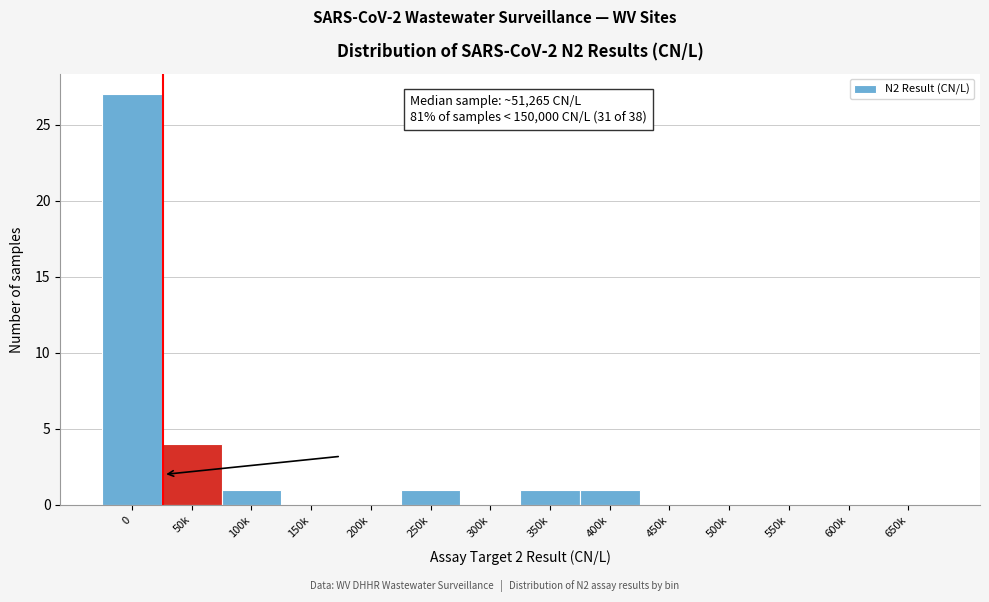

Reading left to right, what are all the values shown in this chart?

0=27	50k=4	100k=1	150k=0	200k=0	250k=1	300k=0	350k=1	400k=1	450k=0	500k=0	550k=0	600k=0	650k=0